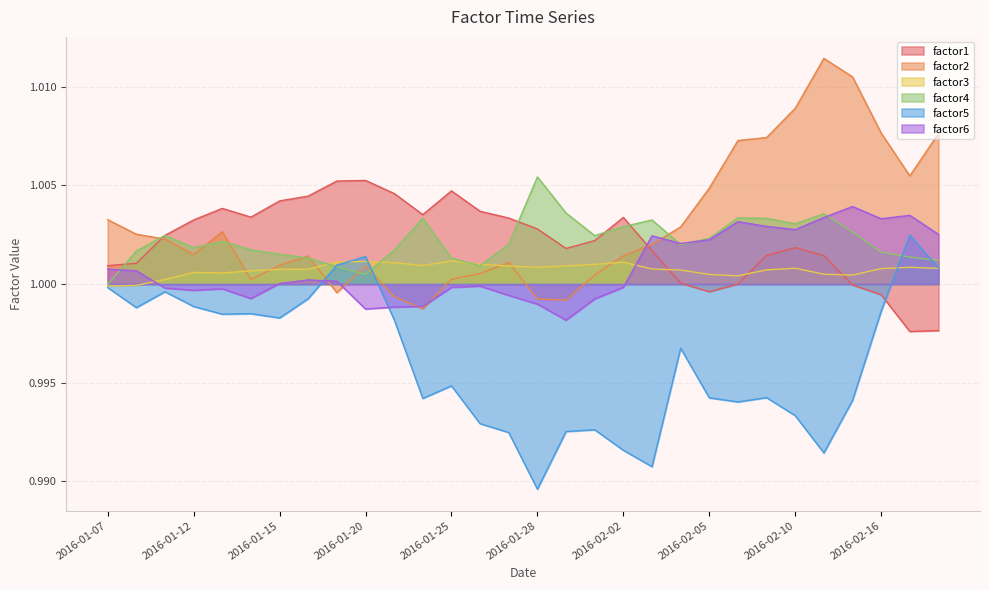

Reading right to left, what are all the values shown in this chart?

factor1: 2016-02-18=1.0	2016-02-17=1.0	2016-02-16=1.0	2016-02-12=1.0	2016-02-11=1.0	2016-02-10=1.0	2016-02-09=1.0	2016-02-08=1.0	2016-02-05=1.0	2016-02-04=1.0	2016-02-03=1.0	2016-02-02=1.0	2016-02-01=1.0	2016-01-29=1.0	2016-01-28=1.0	2016-01-27=1.0	2016-01-26=1.0	2016-01-25=1.0	2016-01-22=1.0	2016-01-21=1.0	2016-01-20=1.0	2016-01-19=1.0	2016-01-18=1.0	2016-01-15=1.0	2016-01-14=1.0	2016-01-13=1.0	2016-01-12=1.0	2016-01-11=1.0	2016-01-08=1.0	2016-01-07=1.0
factor2: 2016-02-18=1.0	2016-02-17=1.0	2016-02-16=1.0	2016-02-12=1.0	2016-02-11=1.0	2016-02-10=1.0	2016-02-09=1.0	2016-02-08=1.0	2016-02-05=1.0	2016-02-04=1.0	2016-02-03=1.0	2016-02-02=1.0	2016-02-01=1.0	2016-01-29=1.0	2016-01-28=1.0	2016-01-27=1.0	2016-01-26=1.0	2016-01-25=1.0	2016-01-22=1.0	2016-01-21=1.0	2016-01-20=1.0	2016-01-19=1.0	2016-01-18=1.0	2016-01-15=1.0	2016-01-14=1.0	2016-01-13=1.0	2016-01-12=1.0	2016-01-11=1.0	2016-01-08=1.0	2016-01-07=1.0
factor3: 2016-02-18=1.0	2016-02-17=1.0	2016-02-16=1.0	2016-02-12=1.0	2016-02-11=1.0	2016-02-10=1.0	2016-02-09=1.0	2016-02-08=1.0	2016-02-05=1.0	2016-02-04=1.0	2016-02-03=1.0	2016-02-02=1.0	2016-02-01=1.0	2016-01-29=1.0	2016-01-28=1.0	2016-01-27=1.0	2016-01-26=1.0	2016-01-25=1.0	2016-01-22=1.0	2016-01-21=1.0	2016-01-20=1.0	2016-01-19=1.0	2016-01-18=1.0	2016-01-15=1.0	2016-01-14=1.0	2016-01-13=1.0	2016-01-12=1.0	2016-01-11=1.0	2016-01-08=1.0	2016-01-07=1.0
factor4: 2016-02-18=1.0	2016-02-17=1.0	2016-02-16=1.0	2016-02-12=1.0	2016-02-11=1.0	2016-02-10=1.0	2016-02-09=1.0	2016-02-08=1.0	2016-02-05=1.0	2016-02-04=1.0	2016-02-03=1.0	2016-02-02=1.0	2016-02-01=1.0	2016-01-29=1.0	2016-01-28=1.0	2016-01-27=1.0	2016-01-26=1.0	2016-01-25=1.0	2016-01-22=1.0	2016-01-21=1.0	2016-01-20=1.0	2016-01-19=1.0	2016-01-18=1.0	2016-01-15=1.0	2016-01-14=1.0	2016-01-13=1.0	2016-01-12=1.0	2016-01-11=1.0	2016-01-08=1.0	2016-01-07=1.0
factor5: 2016-02-18=1.0	2016-02-17=1.0	2016-02-16=1.0	2016-02-12=1.0	2016-02-11=1.0	2016-02-10=1.0	2016-02-09=1.0	2016-02-08=1.0	2016-02-05=1.0	2016-02-04=1.0	2016-02-03=1.0	2016-02-02=1.0	2016-02-01=1.0	2016-01-29=1.0	2016-01-28=1.0	2016-01-27=1.0	2016-01-26=1.0	2016-01-25=1.0	2016-01-22=1.0	2016-01-21=1.0	2016-01-20=1.0	2016-01-19=1.0	2016-01-18=1.0	2016-01-15=1.0	2016-01-14=1.0	2016-01-13=1.0	2016-01-12=1.0	2016-01-11=1.0	2016-01-08=1.0	2016-01-07=1.0
factor6: 2016-02-18=1.0	2016-02-17=1.0	2016-02-16=1.0	2016-02-12=1.0	2016-02-11=1.0	2016-02-10=1.0	2016-02-09=1.0	2016-02-08=1.0	2016-02-05=1.0	2016-02-04=1.0	2016-02-03=1.0	2016-02-02=1.0	2016-02-01=1.0	2016-01-29=1.0	2016-01-28=1.0	2016-01-27=1.0	2016-01-26=1.0	2016-01-25=1.0	2016-01-22=1.0	2016-01-21=1.0	2016-01-20=1.0	2016-01-19=1.0	2016-01-18=1.0	2016-01-15=1.0	2016-01-14=1.0	2016-01-13=1.0	2016-01-12=1.0	2016-01-11=1.0	2016-01-08=1.0	2016-01-07=1.0